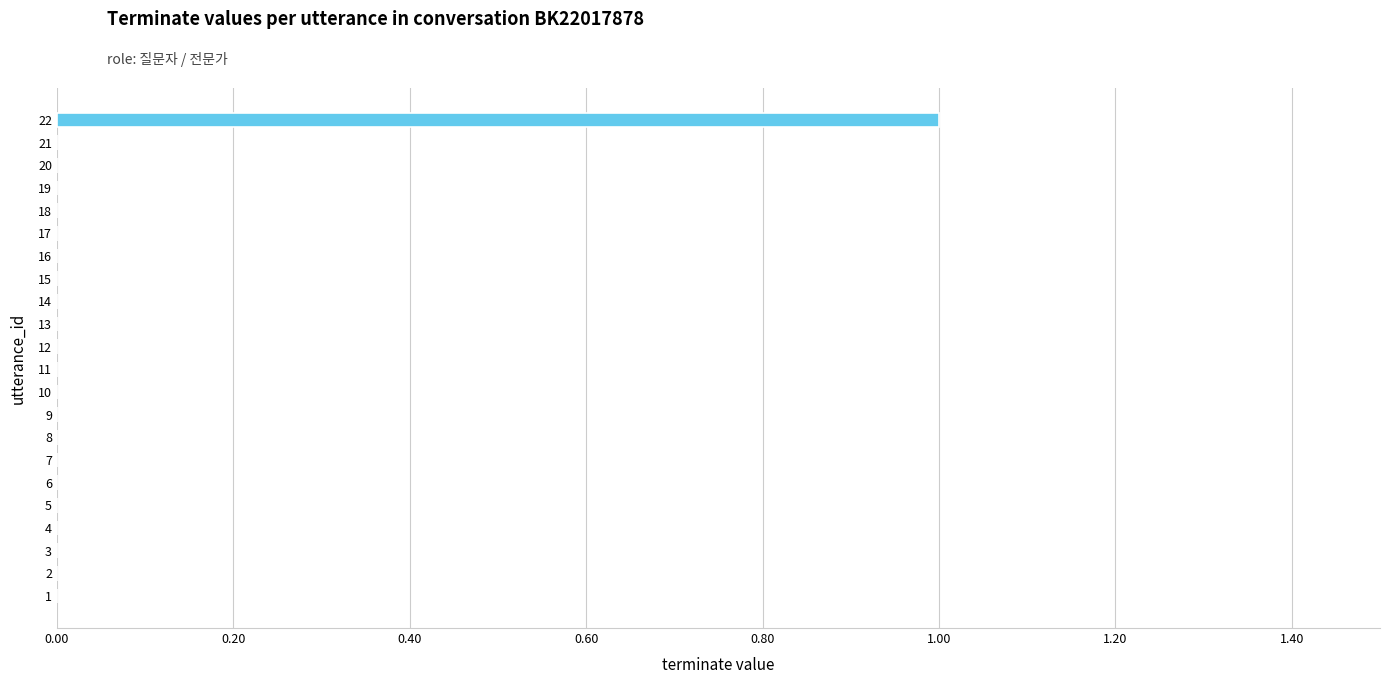

Which label corresponds to the largest value in the chart?

22